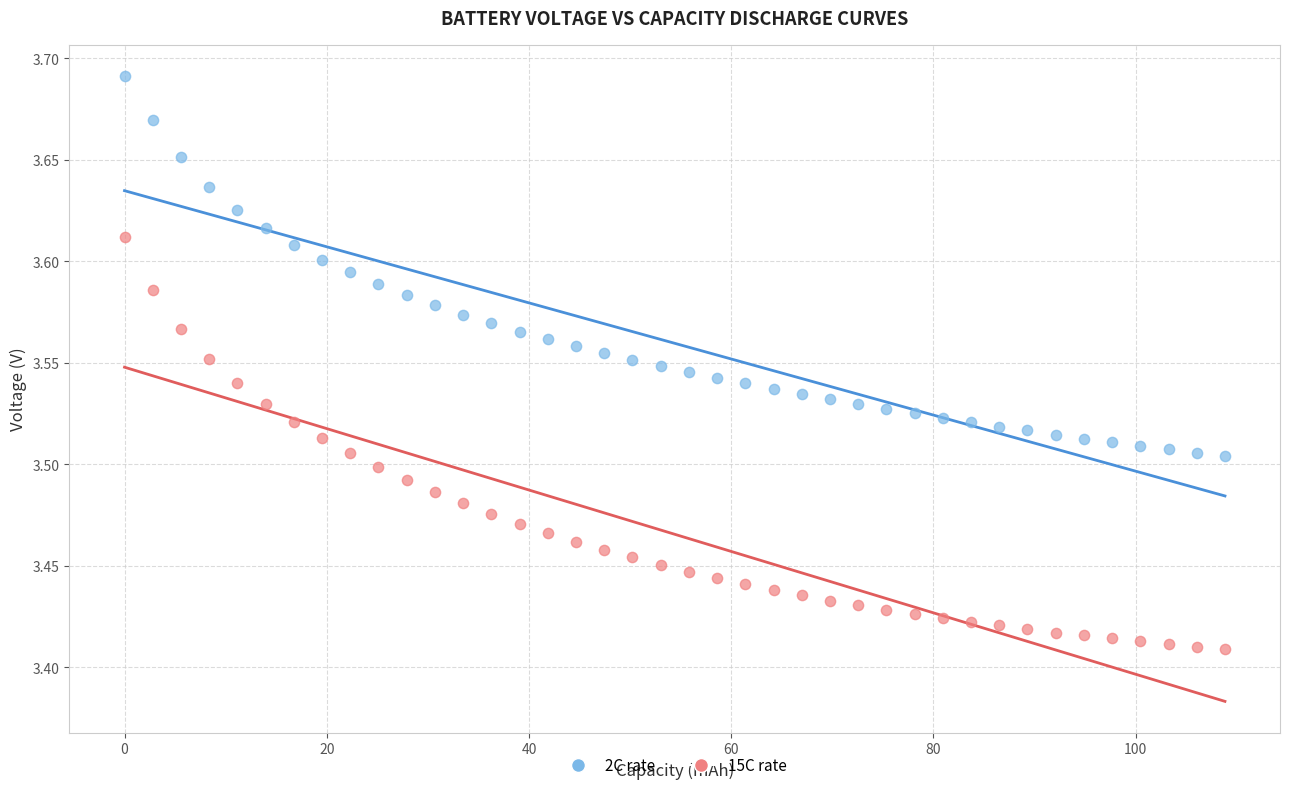

Which series contains the highest Y value?

2C rate